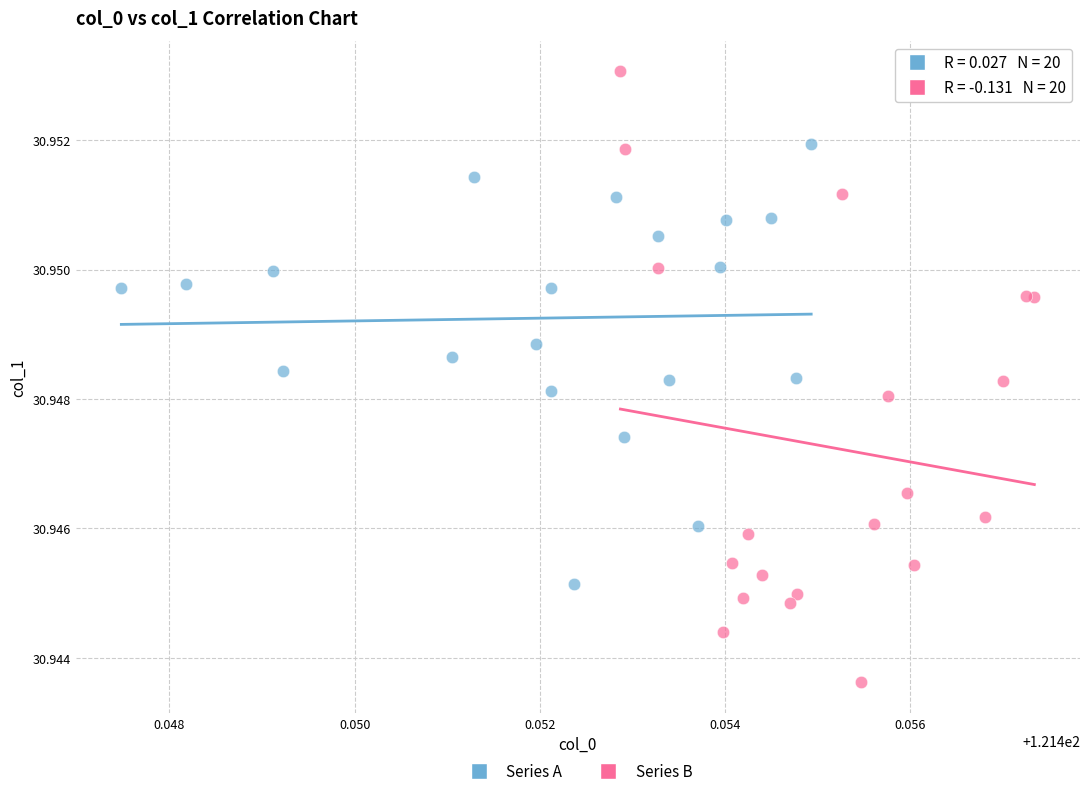

Which series reaches the minimum Y coordinate?

Series B